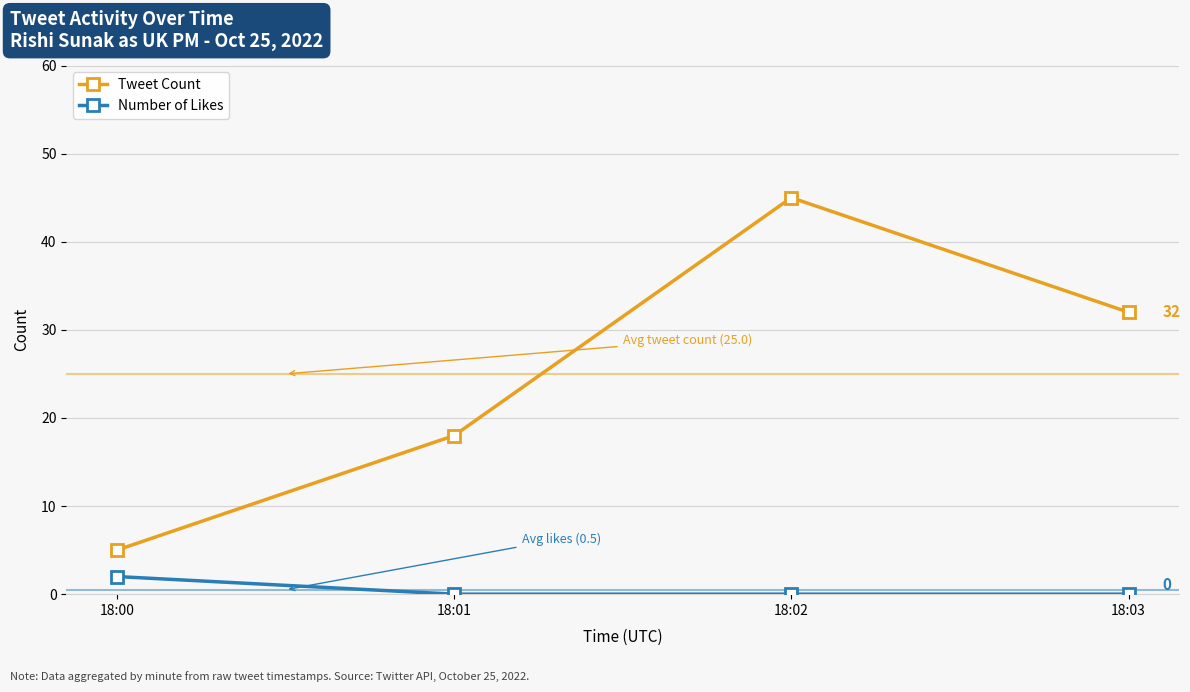

Rank the series at 18:00 from highest to lowest value.

Tweet Count, Number of Likes